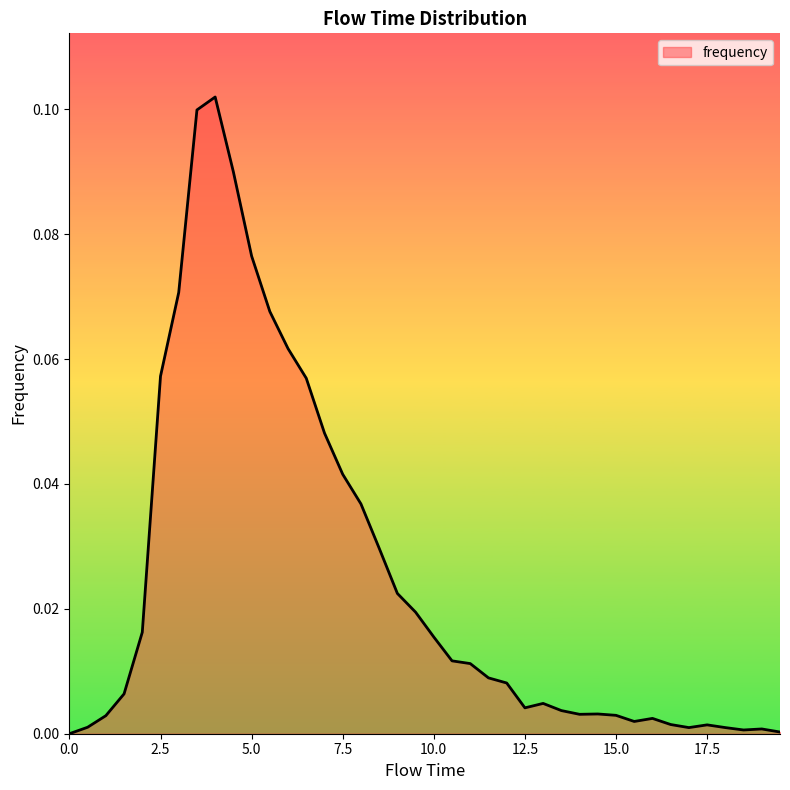

What is the label of the 14th point from the left?

6.5